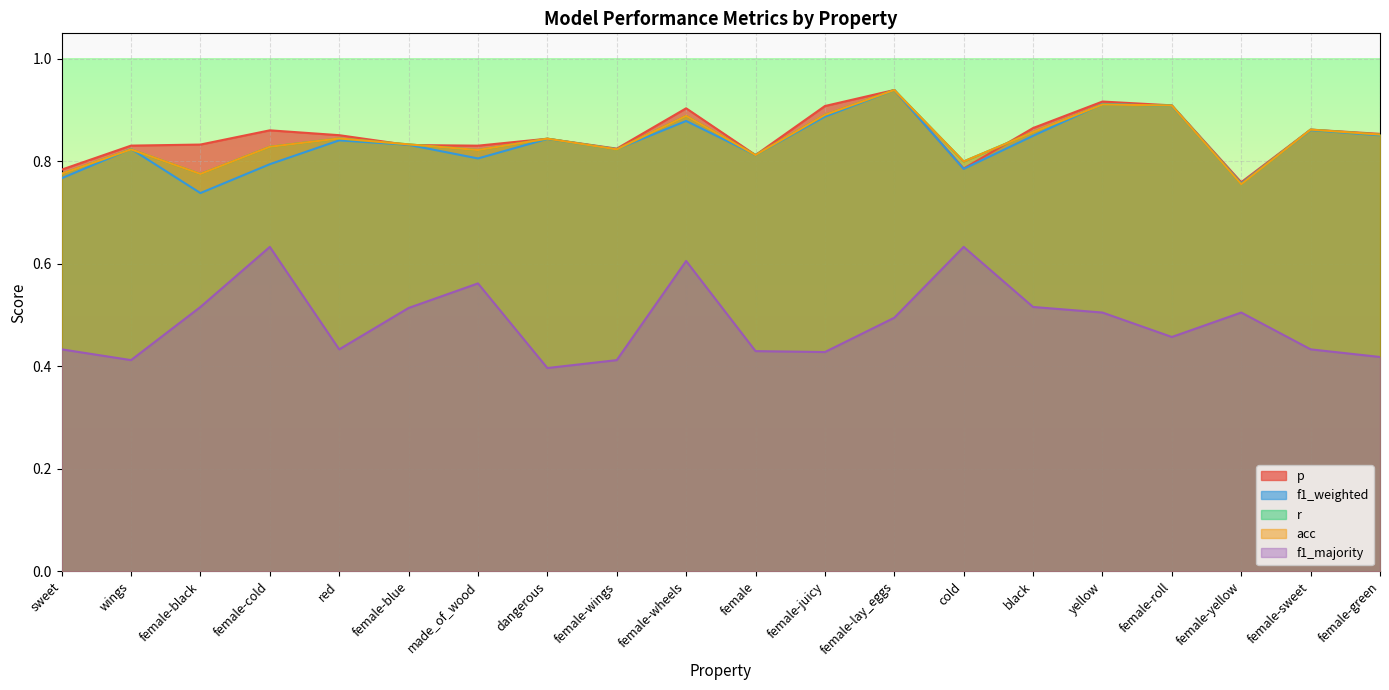

Reading right to left, what are all the values shown in this chart?

p: 0.9	0.9	0.8	0.9	0.9	0.9	0.8	0.9	0.9	0.8	0.9	0.8	0.8	0.8	0.8	0.9	0.9	0.8	0.8	0.8
f1_weighted: 0.9	0.9	0.8	0.9	0.9	0.9	0.8	0.9	0.9	0.8	0.9	0.8	0.8	0.8	0.8	0.8	0.8	0.7	0.8	0.8
r: 0.9	0.9	0.8	0.9	0.9	0.9	0.8	0.9	0.9	0.8	0.9	0.8	0.8	0.8	0.8	0.8	0.8	0.8	0.8	0.8
acc: 0.9	0.9	0.8	0.9	0.9	0.9	0.8	0.9	0.9	0.8	0.9	0.8	0.8	0.8	0.8	0.8	0.8	0.8	0.8	0.8
f1_majority: 0.4	0.4	0.5	0.5	0.5	0.5	0.6	0.5	0.4	0.4	0.6	0.4	0.4	0.6	0.5	0.4	0.6	0.5	0.4	0.4